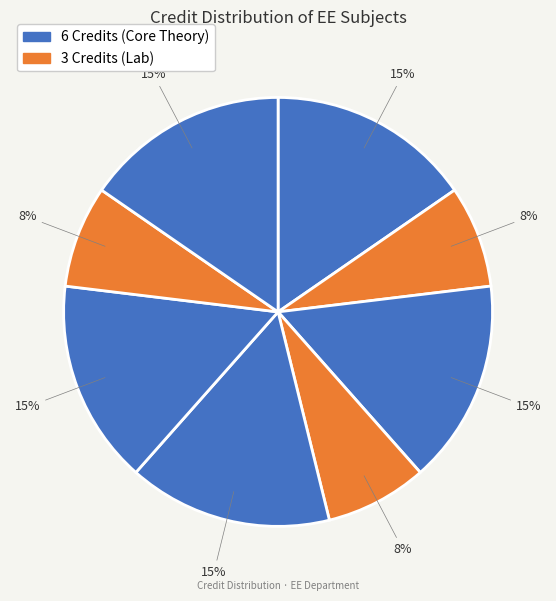

Count the number of slices in the pie.

8